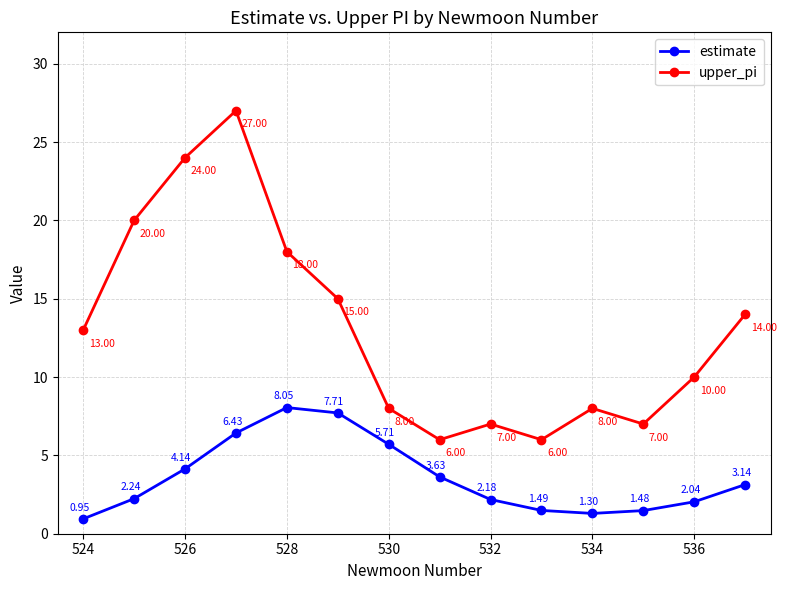

List the series in order of their overall mean, lowest first.

estimate, upper_pi